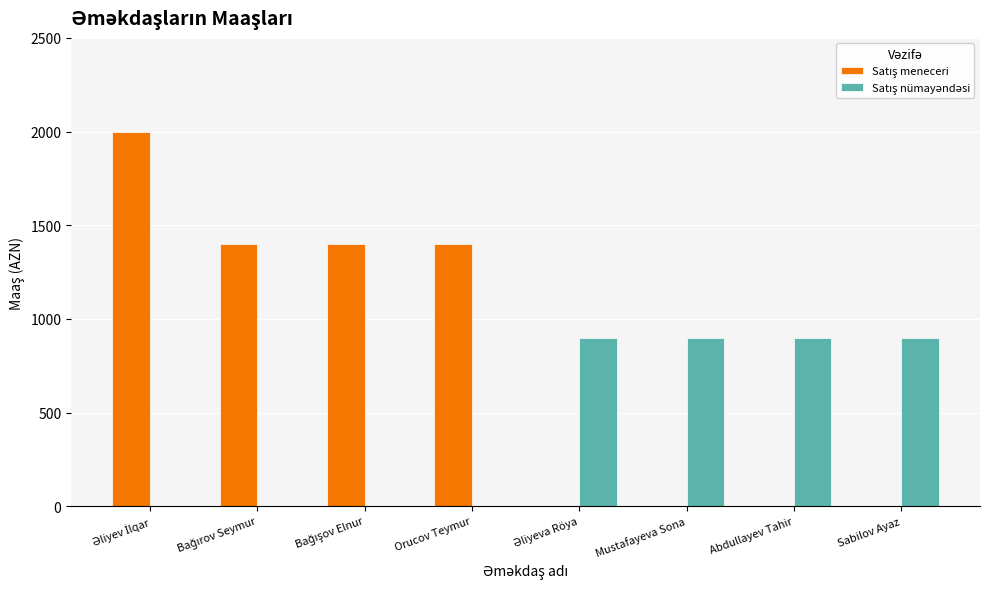

At which category is the sum across all series the highest?

Əliyev İlqar